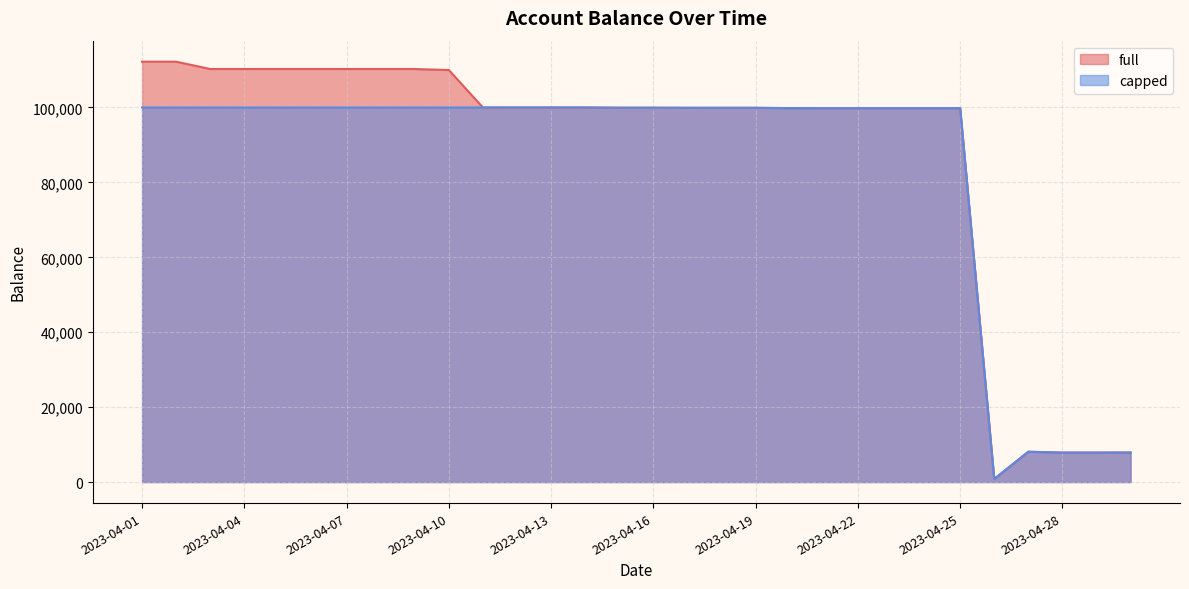

Where does the capped series first go above 99936?

2023-04-01